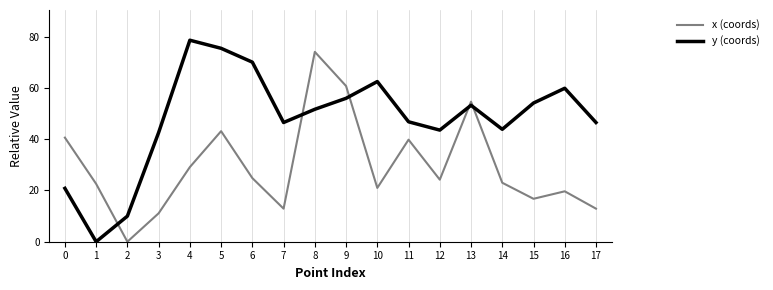

What is the difference between the x (coords) values at 16 and 12?

4.5